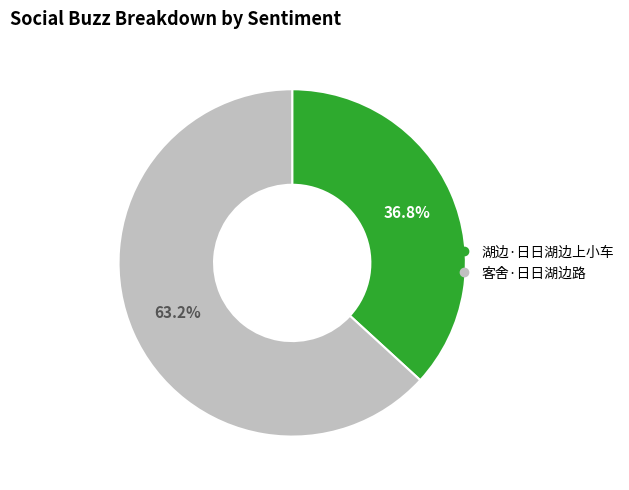

Is it true that 湖边·日日湖边上小车 is 37% of the pie?

True